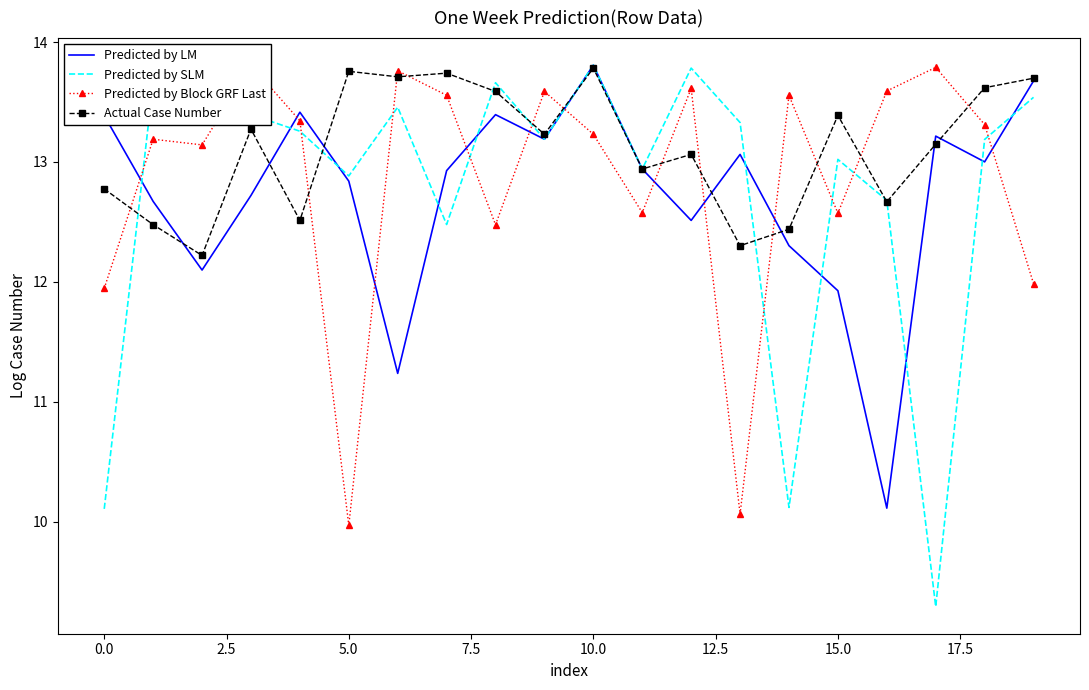

Which series has the largest total across all categories?

Actual Case Number